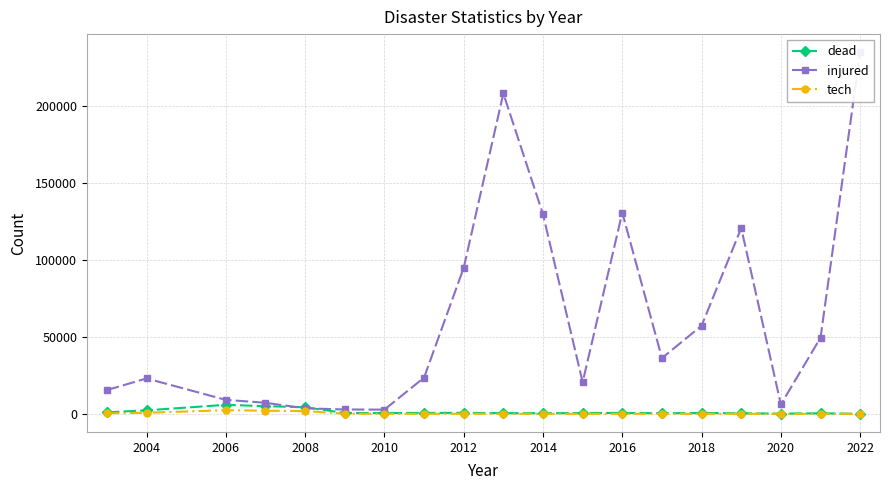

The dead series shows 304 at 2022. True or false?

False